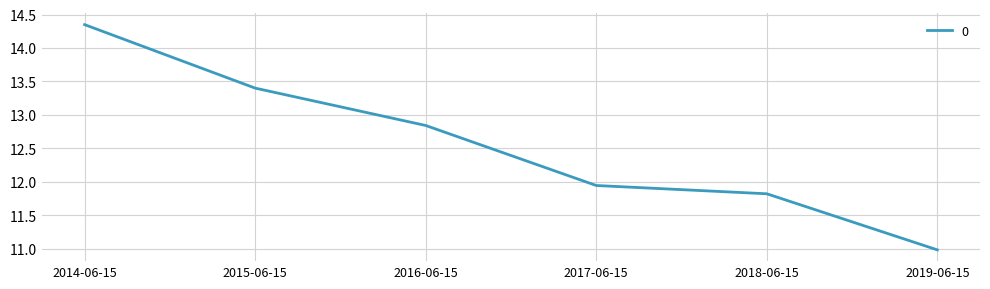

Which label corresponds to the largest value in the chart?

2014-06-15